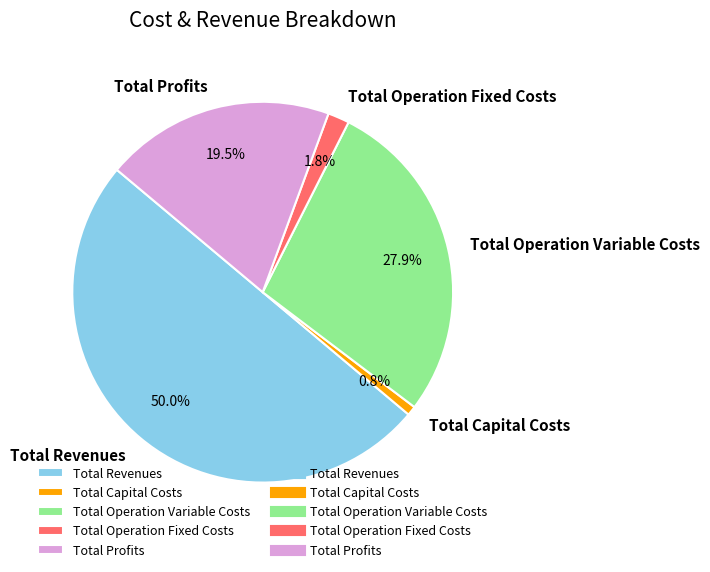

To the nearest percent, what percentage of the pie is Total Revenues?

50%